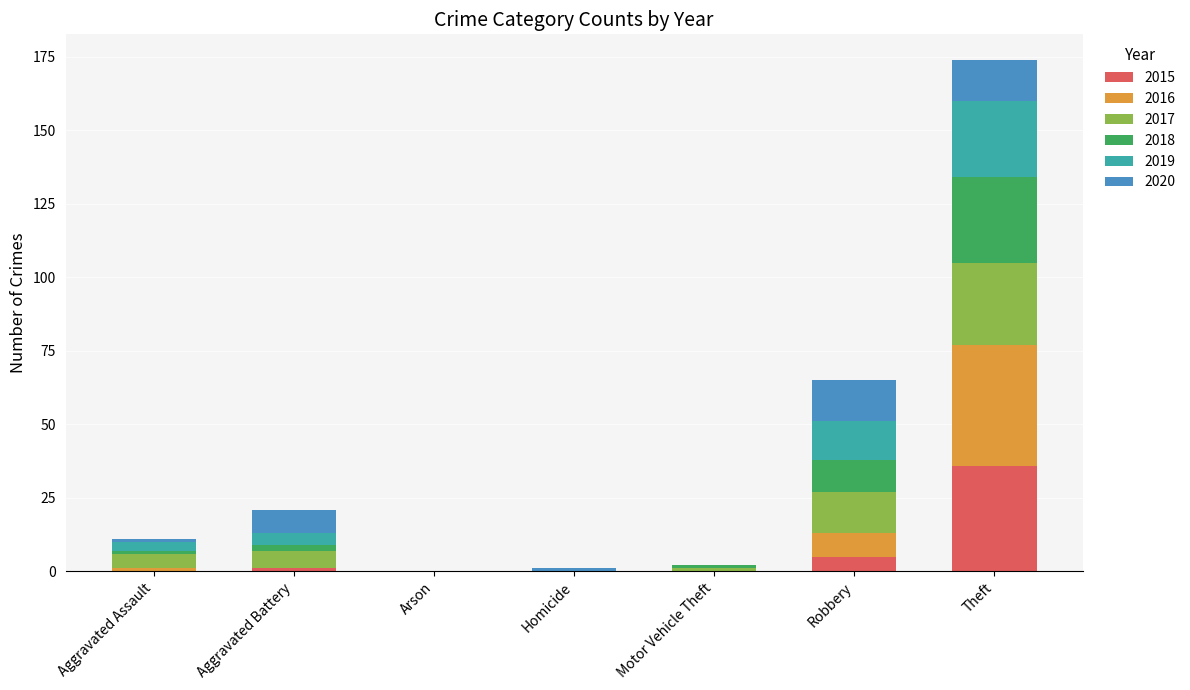

What is the total value across all series at Theft?

174